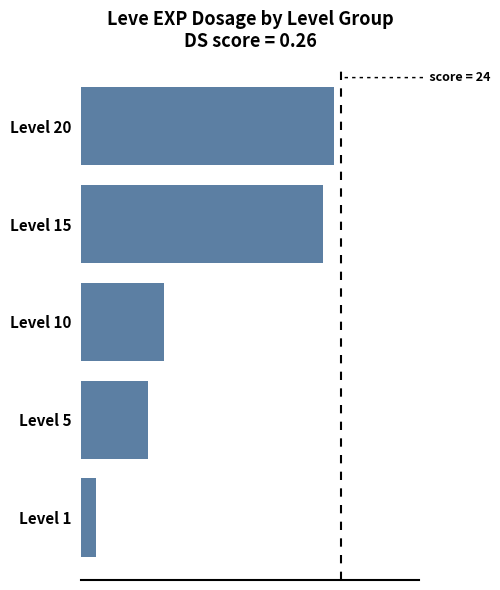

Does the chart contain any negative values?

No